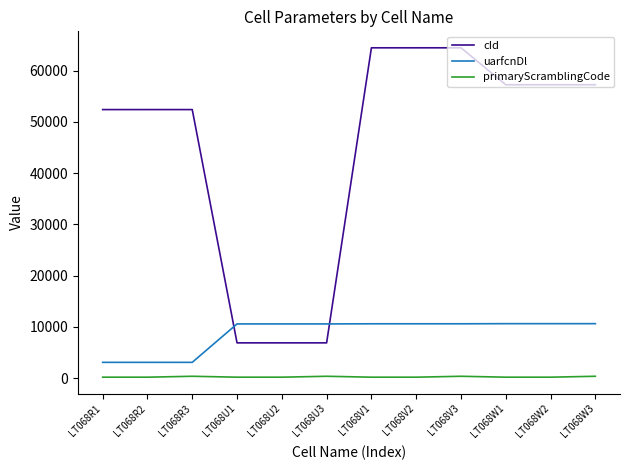

What is the lowest value of the primaryScramblingCode series?

165